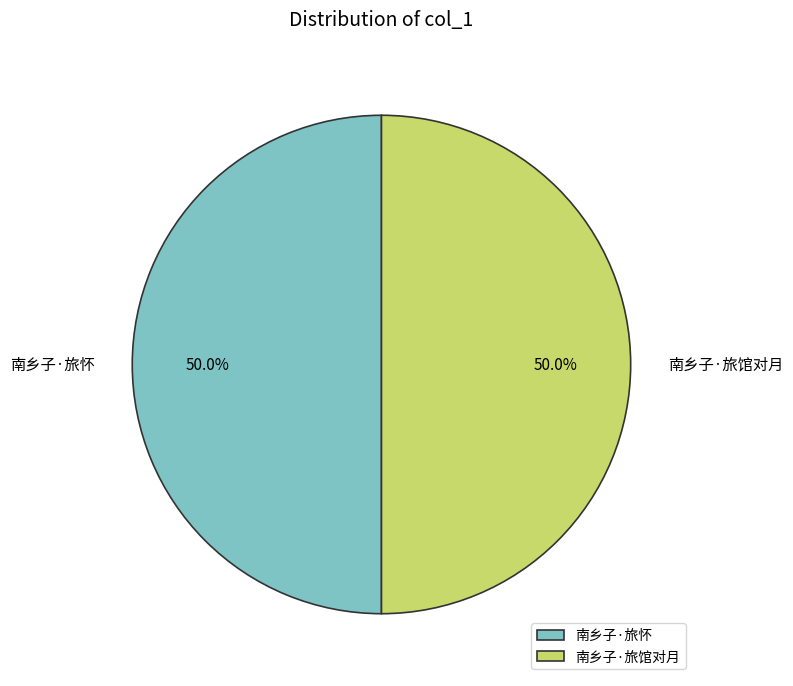

What percentage is NOT represented by 南乡子·旅怀?

50.0%